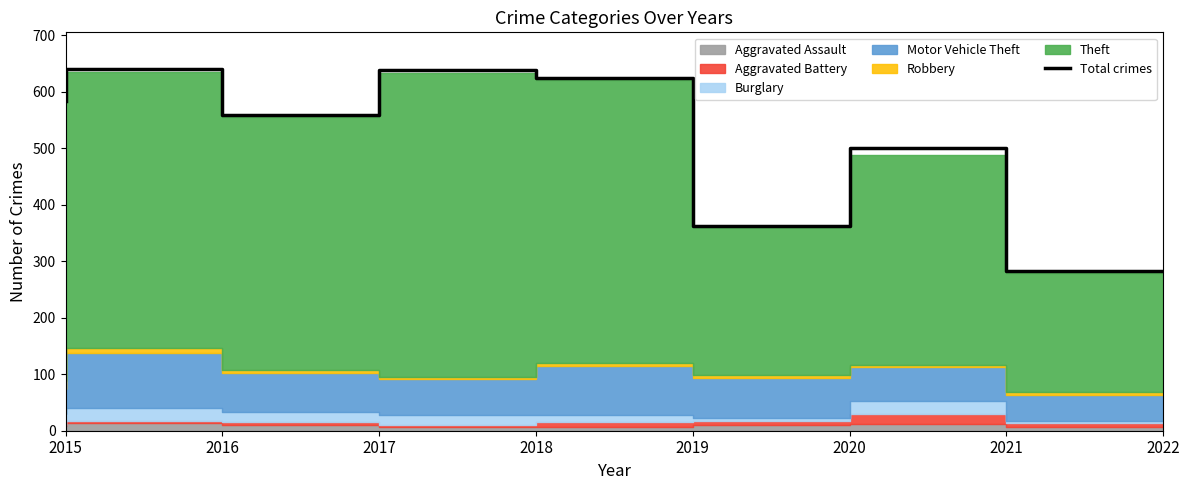

What is the value of the 4th point from the left?

639